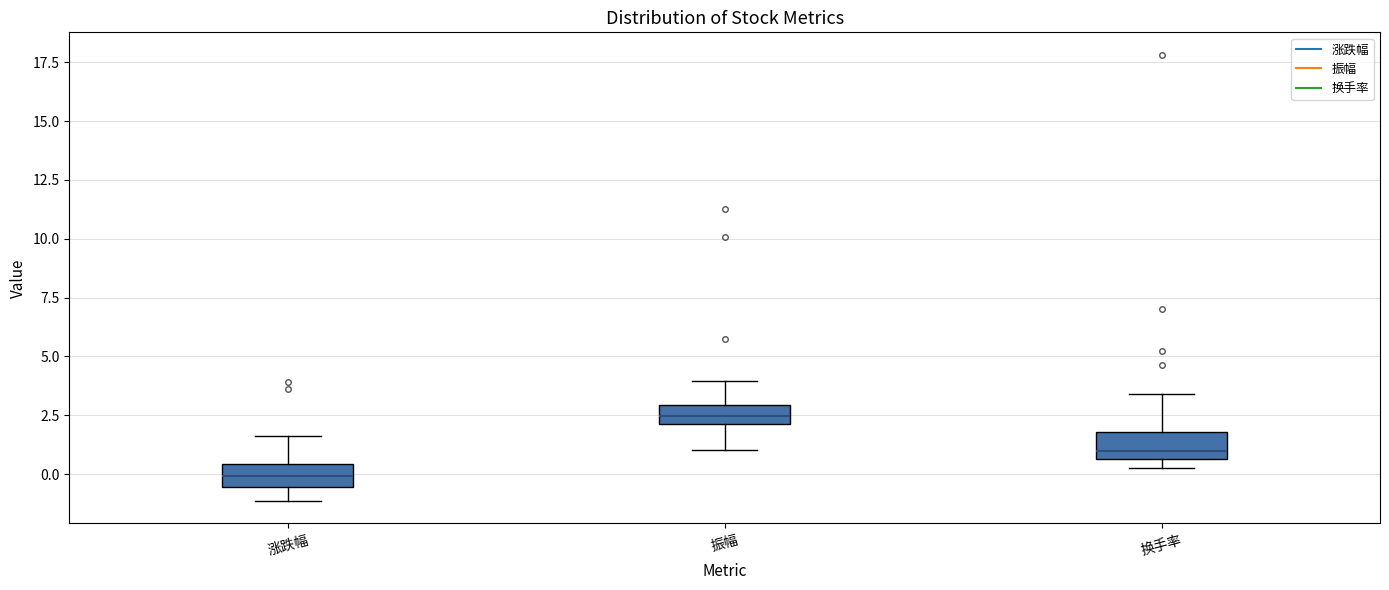

Where is the upper edge of the box for 涨跌幅 on the y-axis? The values are not printed on the chart, so give them approximately, as read against the axis.

0.5